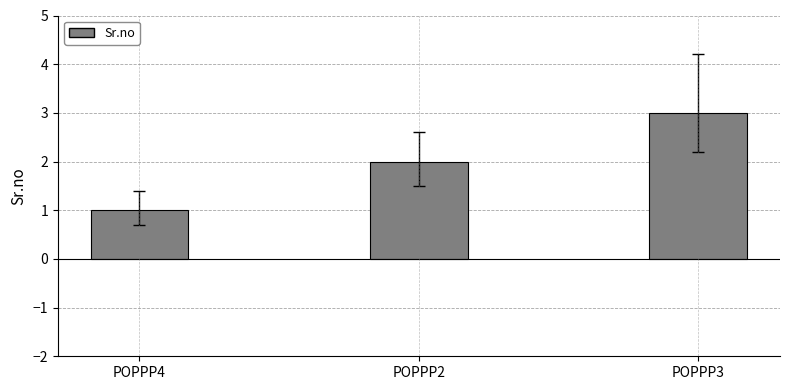

Which has a higher value, POPPP4 or POPPP2?

POPPP2